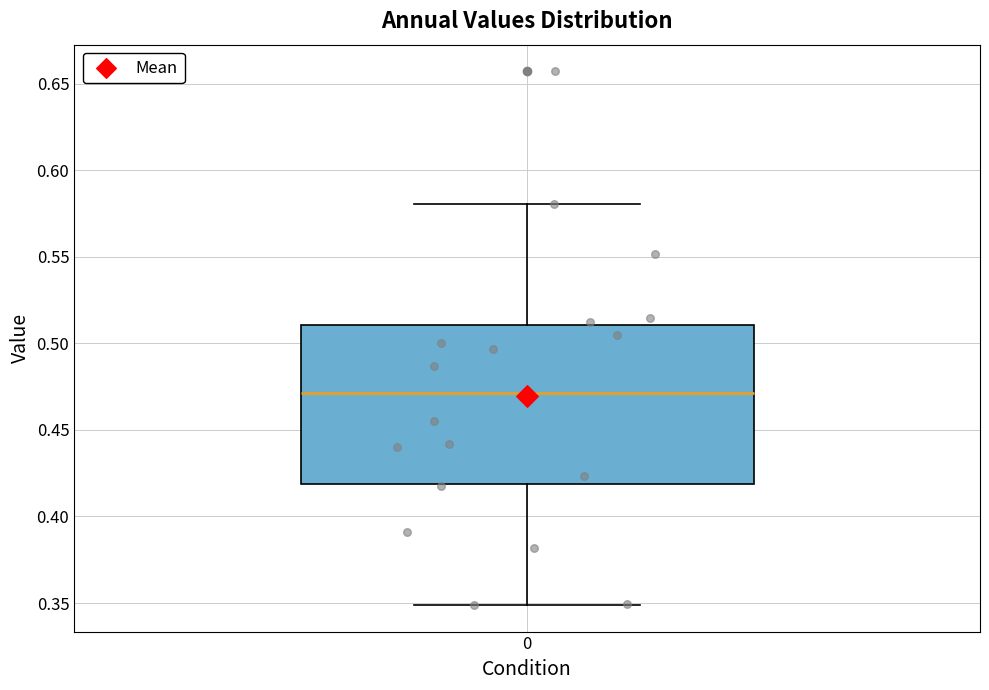

Transcribe this box plot: give where the median line is, the range the box spans, and where the two whiskers end, as read against the y-axis. The values are not printed on the chart, so give them approximately, as read against the axis.

median 0.47, box 0.42 to 0.51, whiskers 0.35 to 0.58